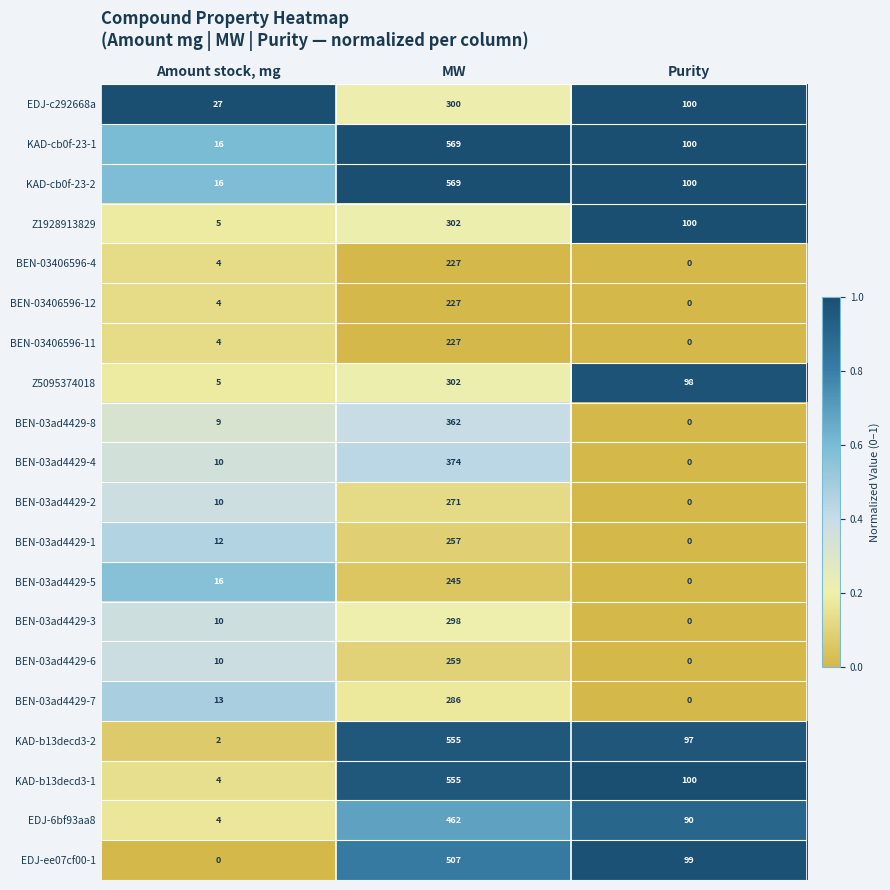

What is the sum of all EDJ-c292668a values?

427